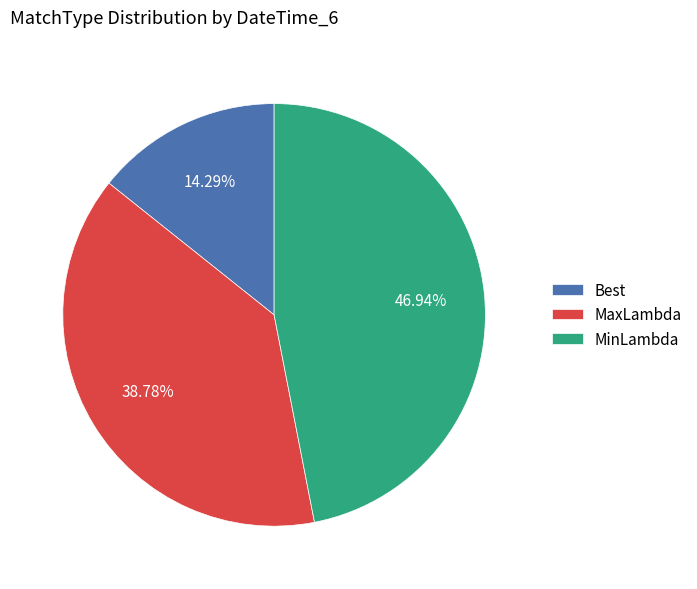

Is MaxLambda the majority of the pie?

No